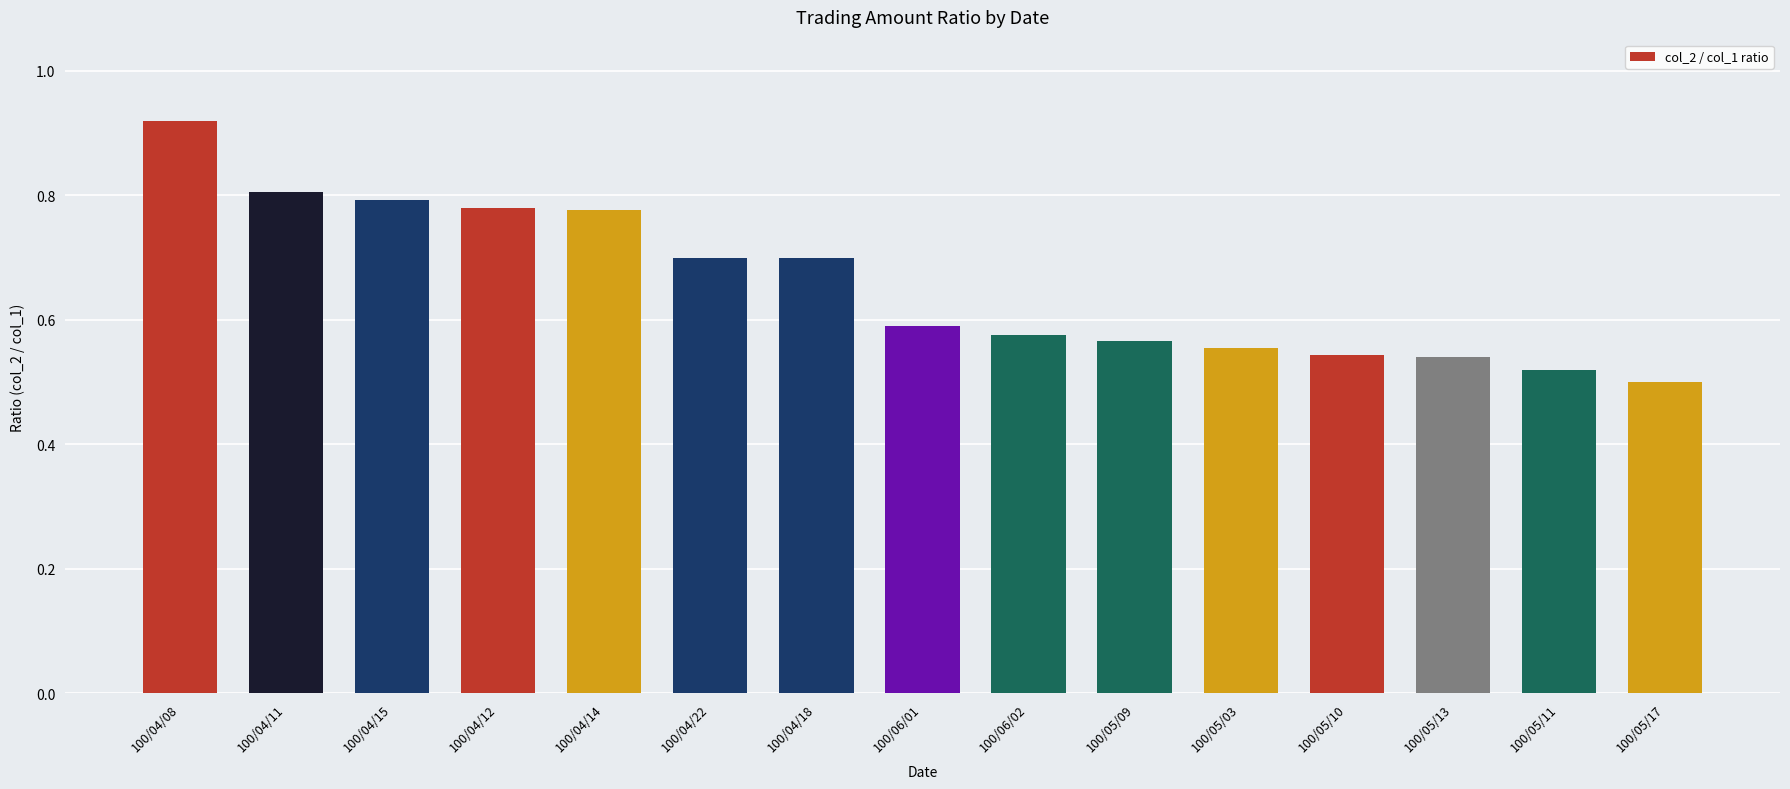

What position from the left is 100/04/14?

5